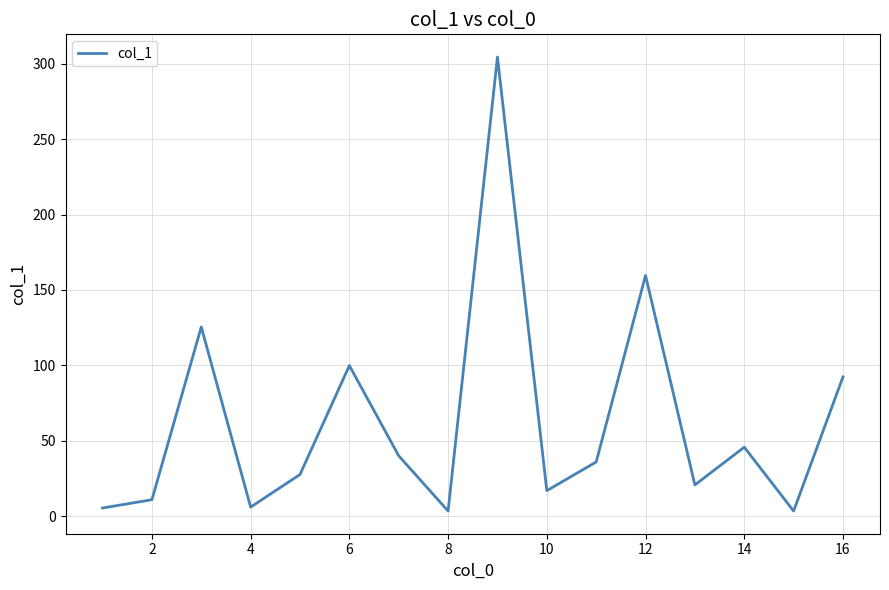

What is the maximum value shown in the chart?

304.4